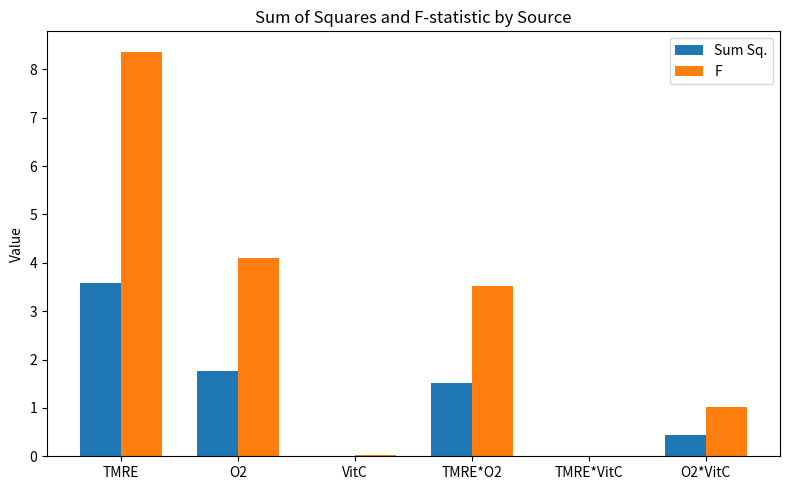

Which series has the largest range (max minus min)?

F